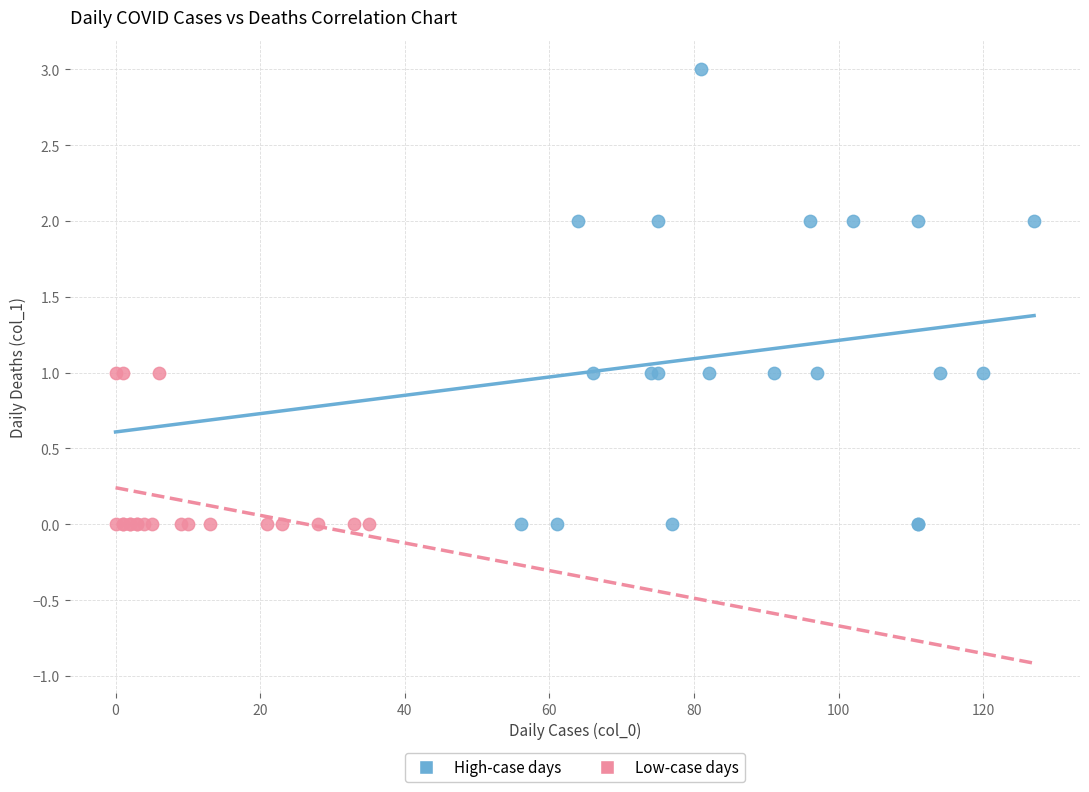

Which series reaches the maximum Y coordinate?

High-case days